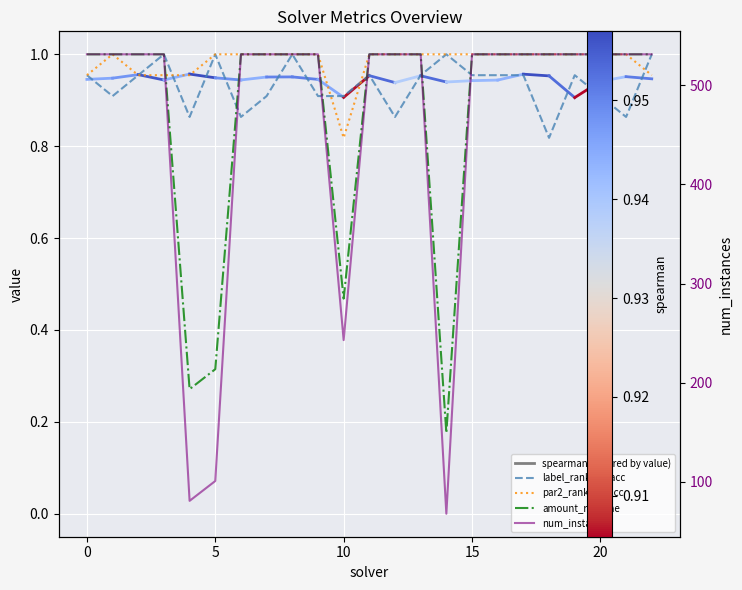

What is the difference between the highest and lowest values at 19?

530.0